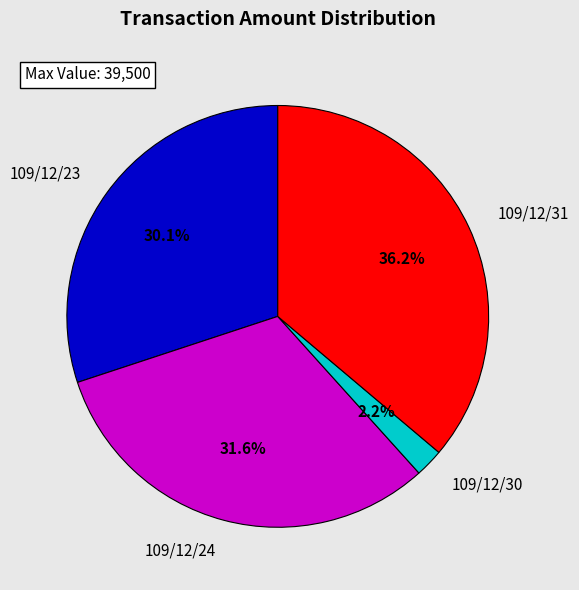

Is it true that 109/12/30 is 2% of the pie?

True